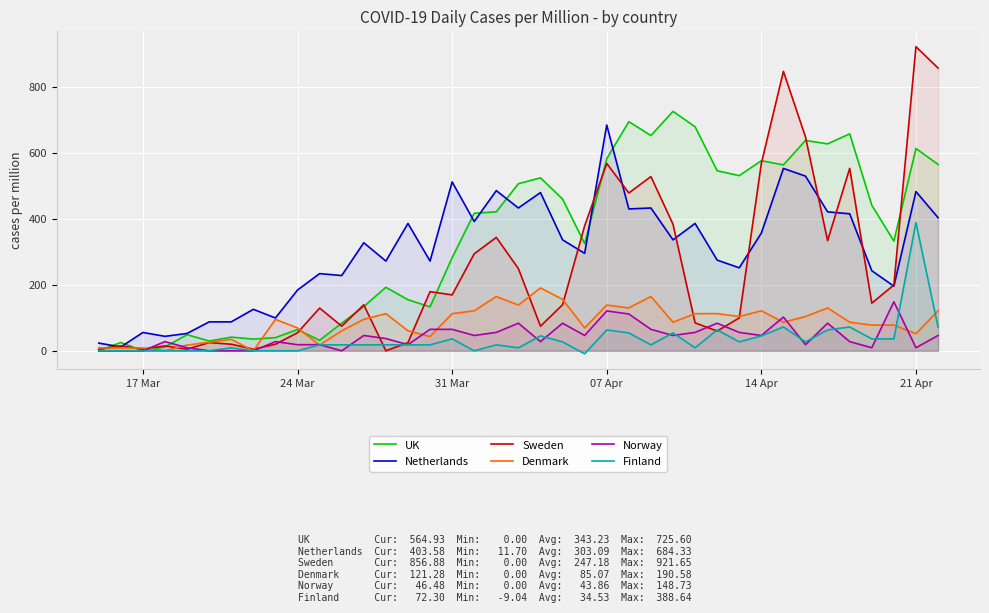

Count the number of data series in this chart.

6